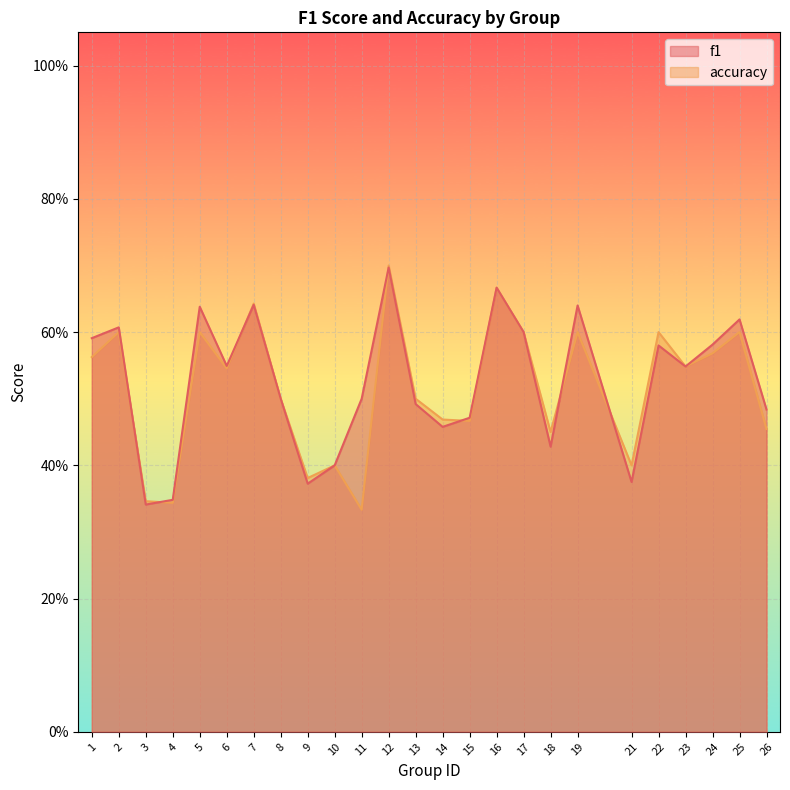

What is the value of the accuracy point at the 2nd from the left?

0.6